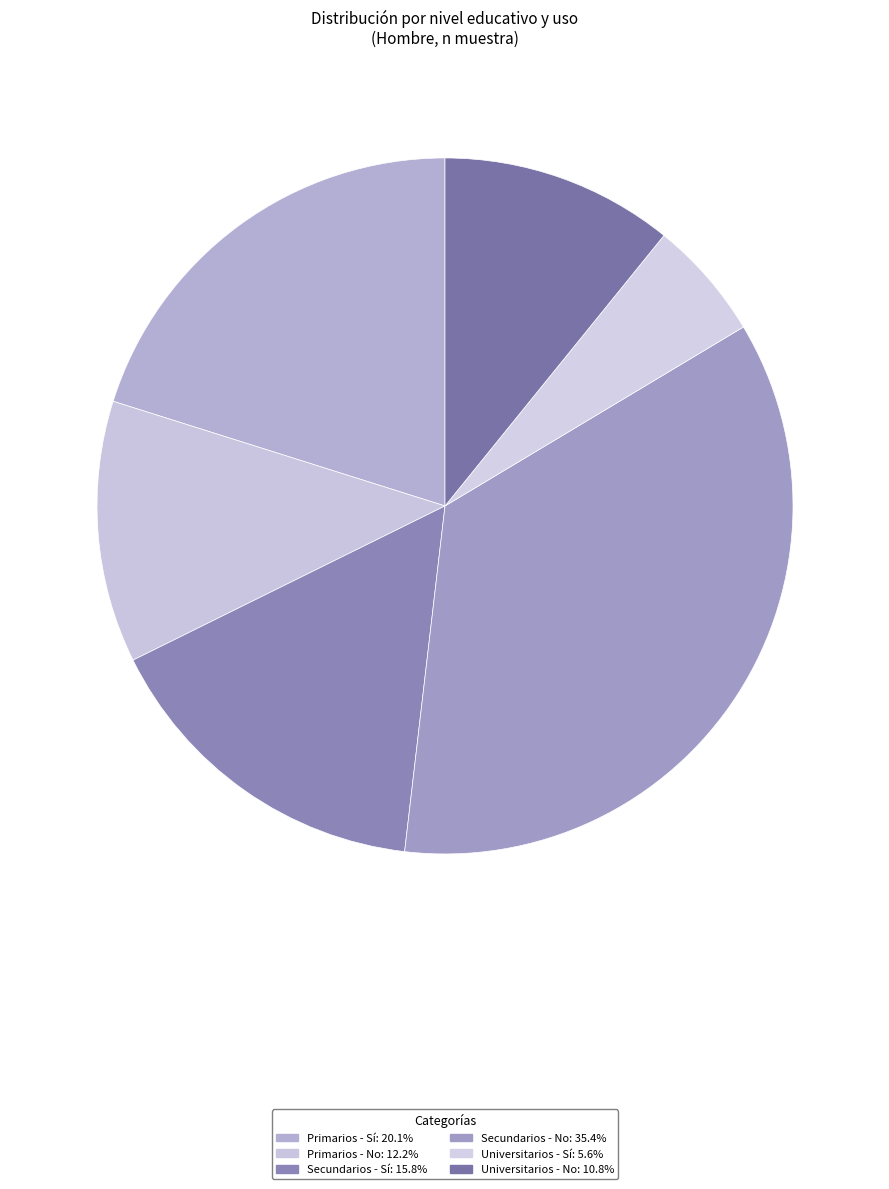

What percentage is the Primarios - Sí slice, to the nearest percent?

20%